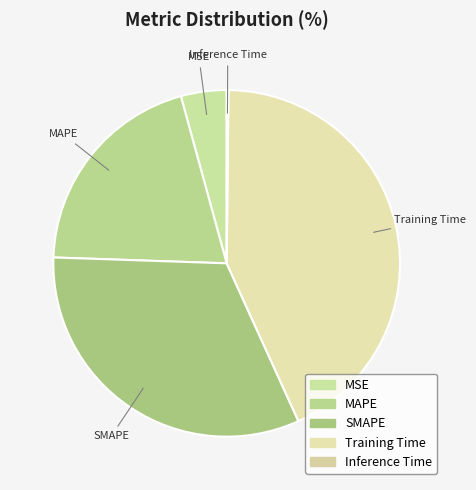

Which category has the smallest portion of the pie?

Inference Time